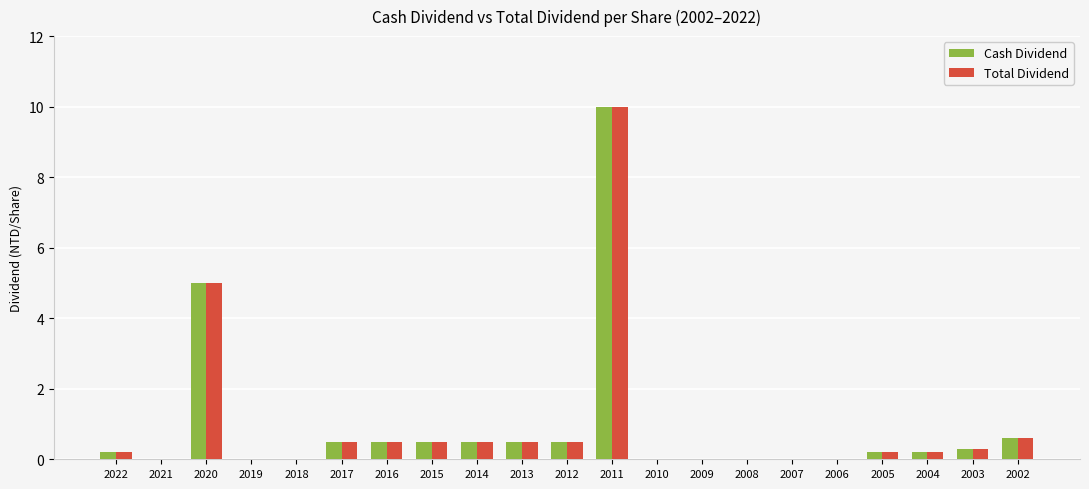

Reading right to left, list all the values displayed in this chart.

Cash Dividend: 0.6	0.3	0.2	0.2	0.0	0.0	0.0	0.0	0.0	10.0	0.5	0.5	0.5	0.5	0.5	0.5	0.0	0.0	5.0	0.0	0.2
Total Dividend: 0.6	0.3	0.2	0.2	0.0	0.0	0.0	0.0	0.0	10.0	0.5	0.5	0.5	0.5	0.5	0.5	0.0	0.0	5.0	0.0	0.2